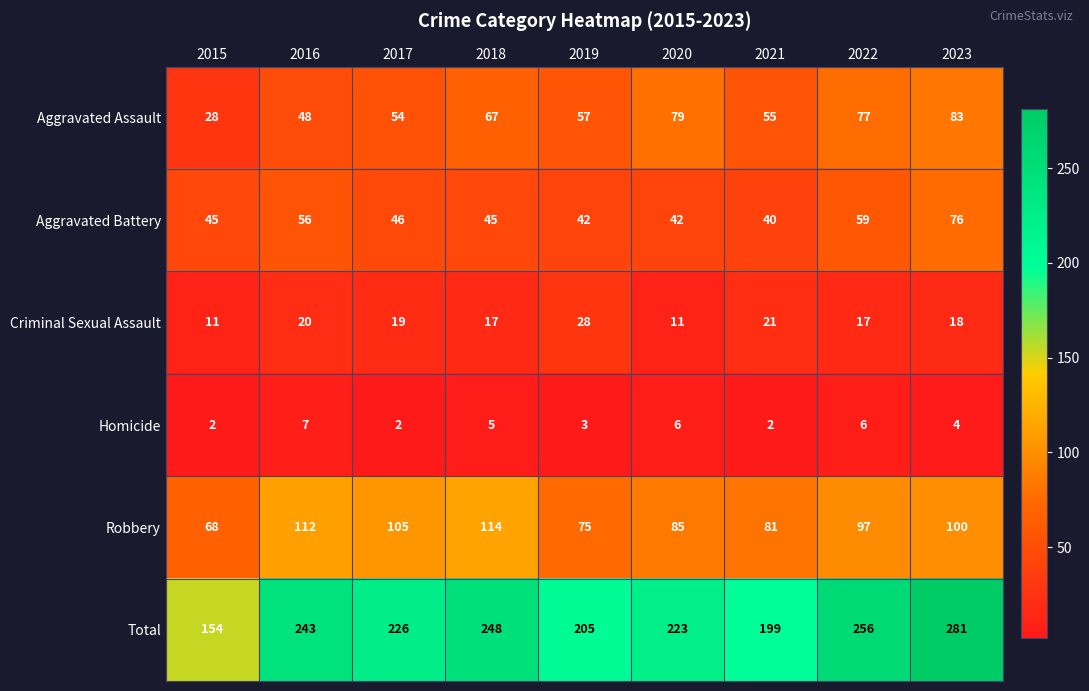

How many categories are shown in the chart?

9